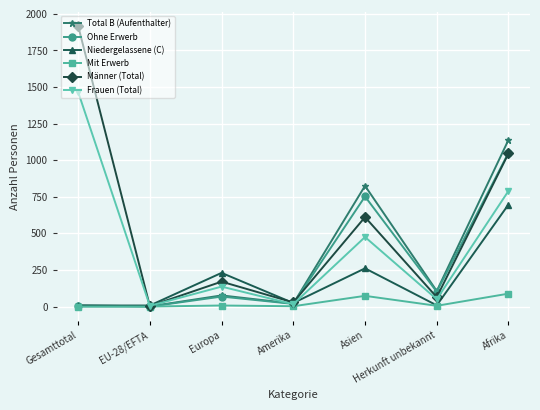

At which label is Niedergelassene (C) closest to 352?

Asien